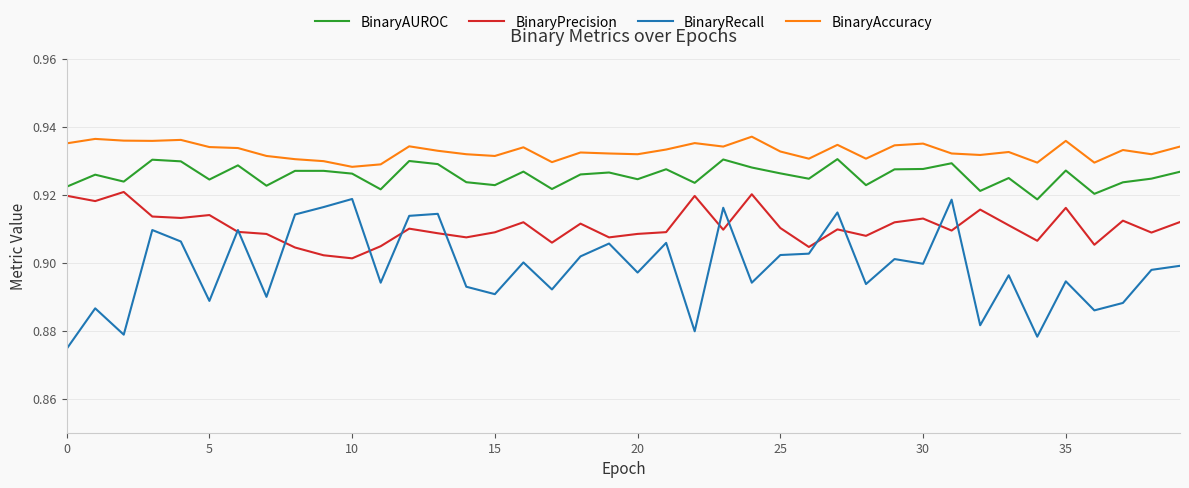

Which series has the largest range (max minus min)?

BinaryRecall